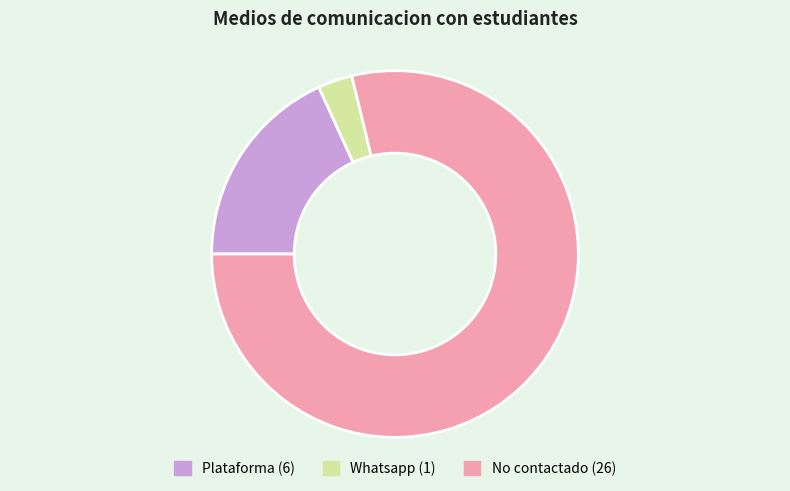

Approximately how many times larger is the value at Whatsapp compared to Plataforma?

0.2